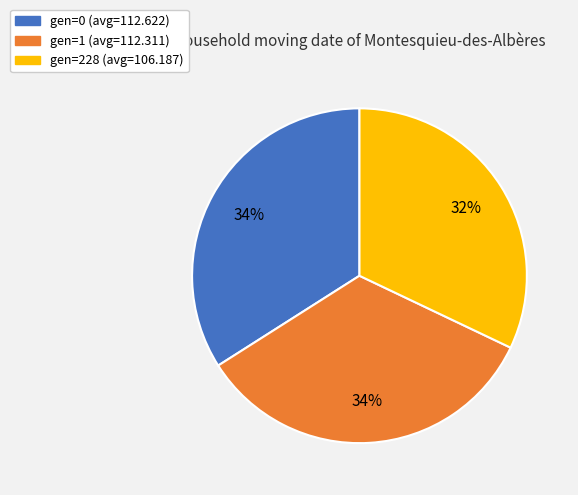

Approximately how many times larger is the value at gen=228 compared to gen=1?

0.9